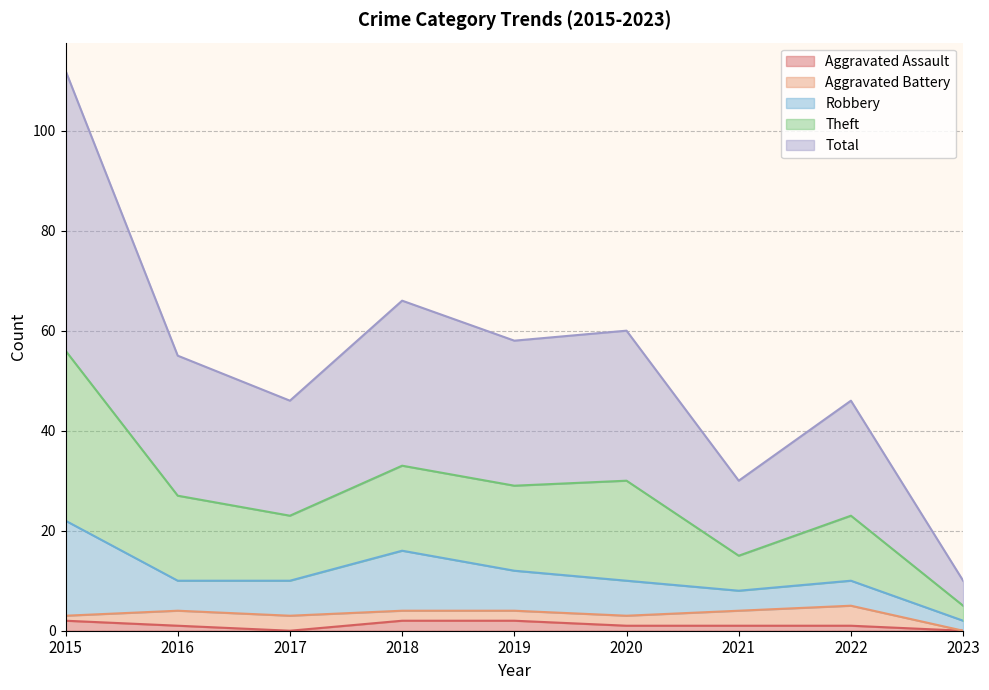

Which series has the largest total across all categories?

Theft